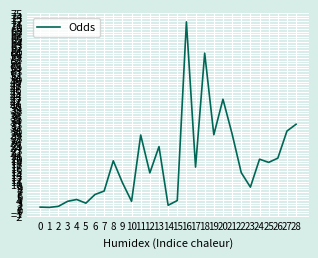

The chart shows a value of 11.8 at 25. True or false?

False